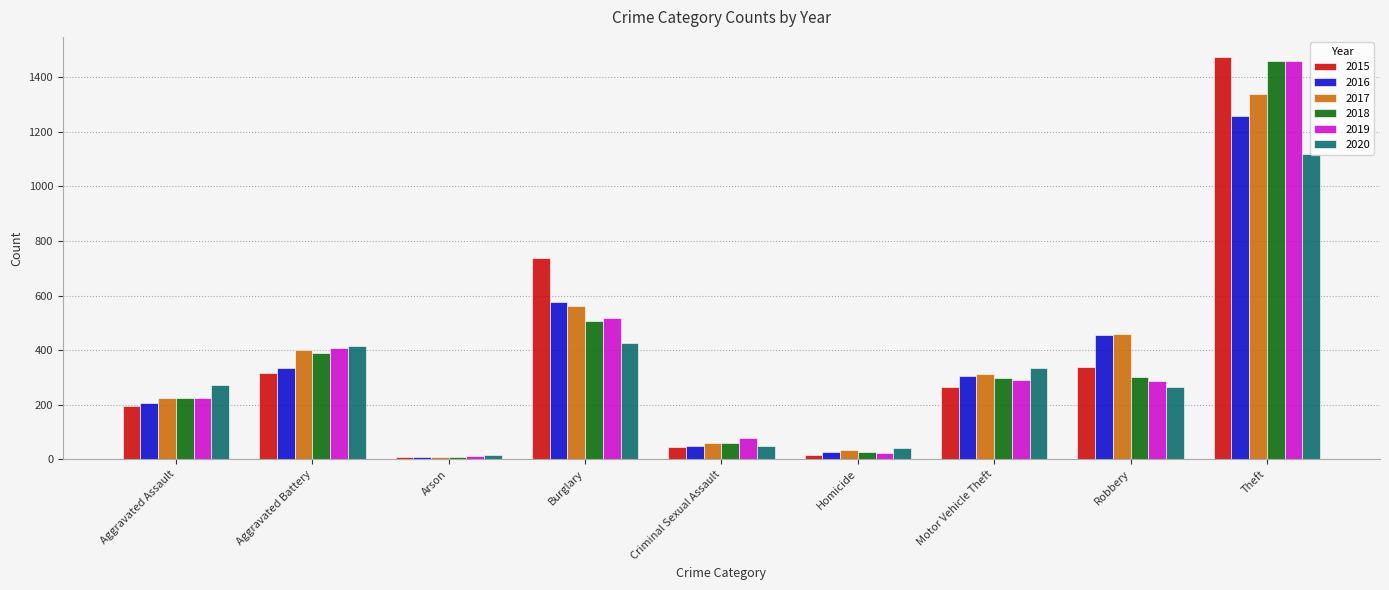

True or false: 2018 has a value of 1461 at Theft.

True